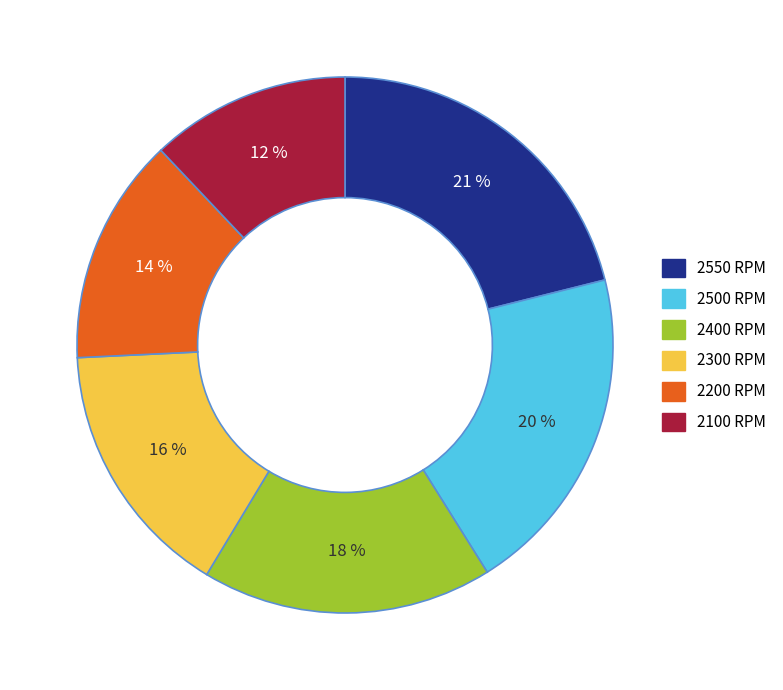

Is there any slice that represents more than half of the pie?

No